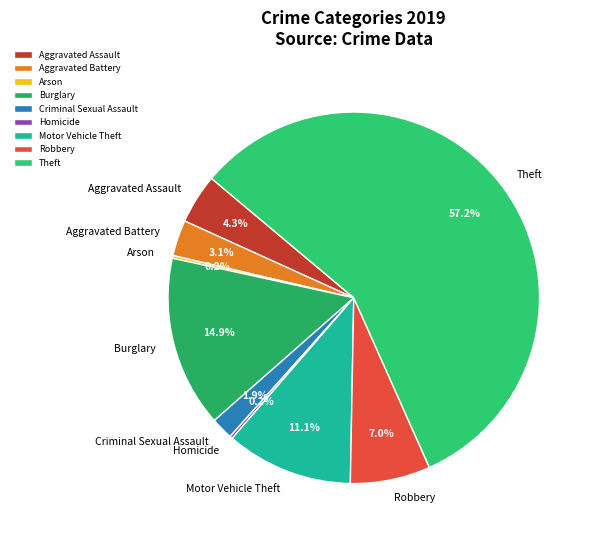

What percentage is NOT represented by Robbery?

93.0%